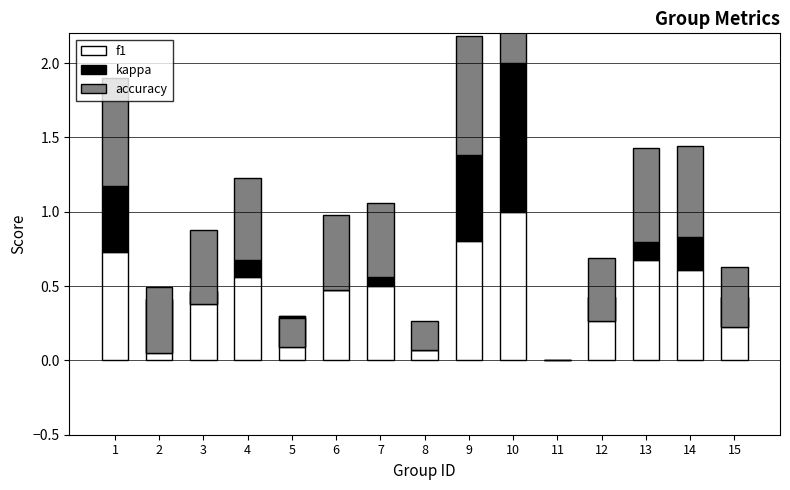

At how many categories does at least one series exceed 0?

14